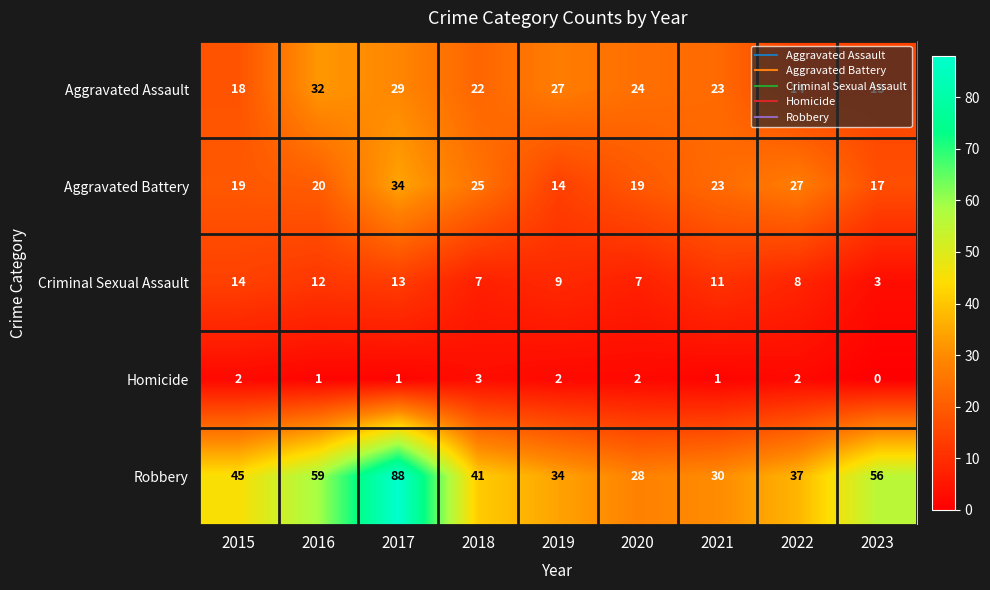

What is the maximum value shown in the chart?

88